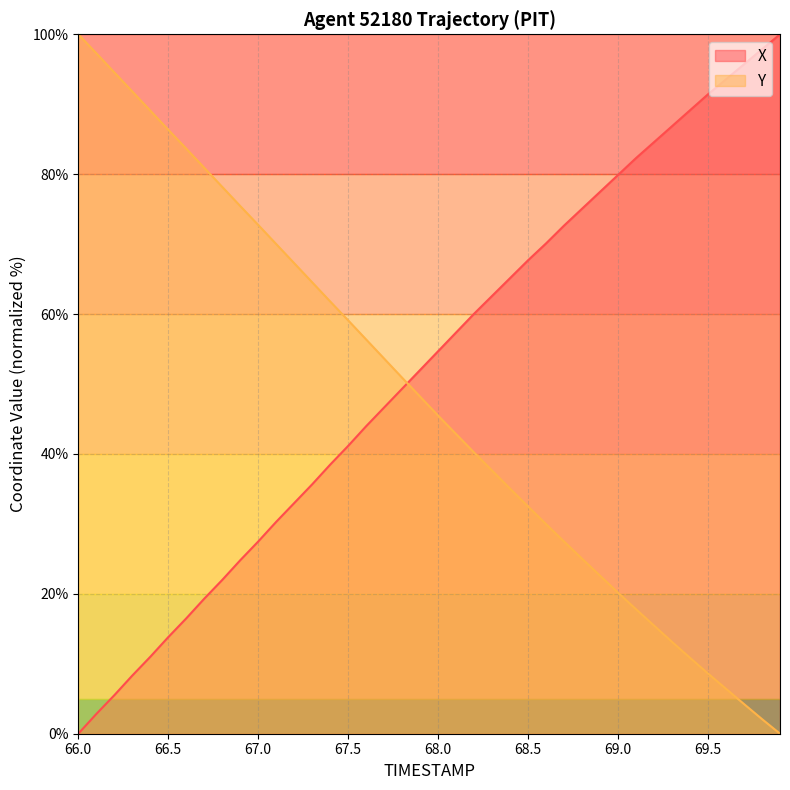

What are all the series names shown in the legend?

X, Y